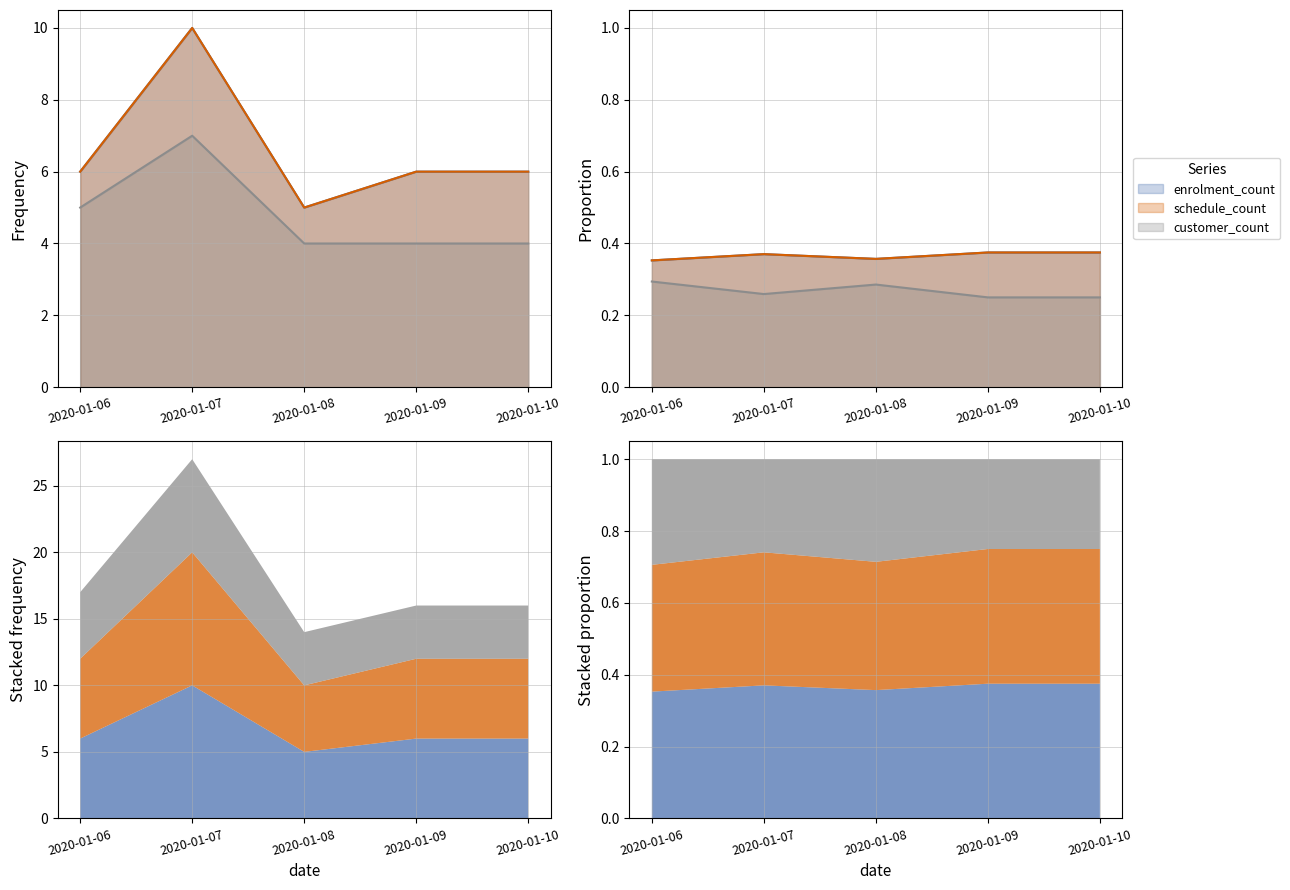

What is the lowest value of the customer_count series?

4